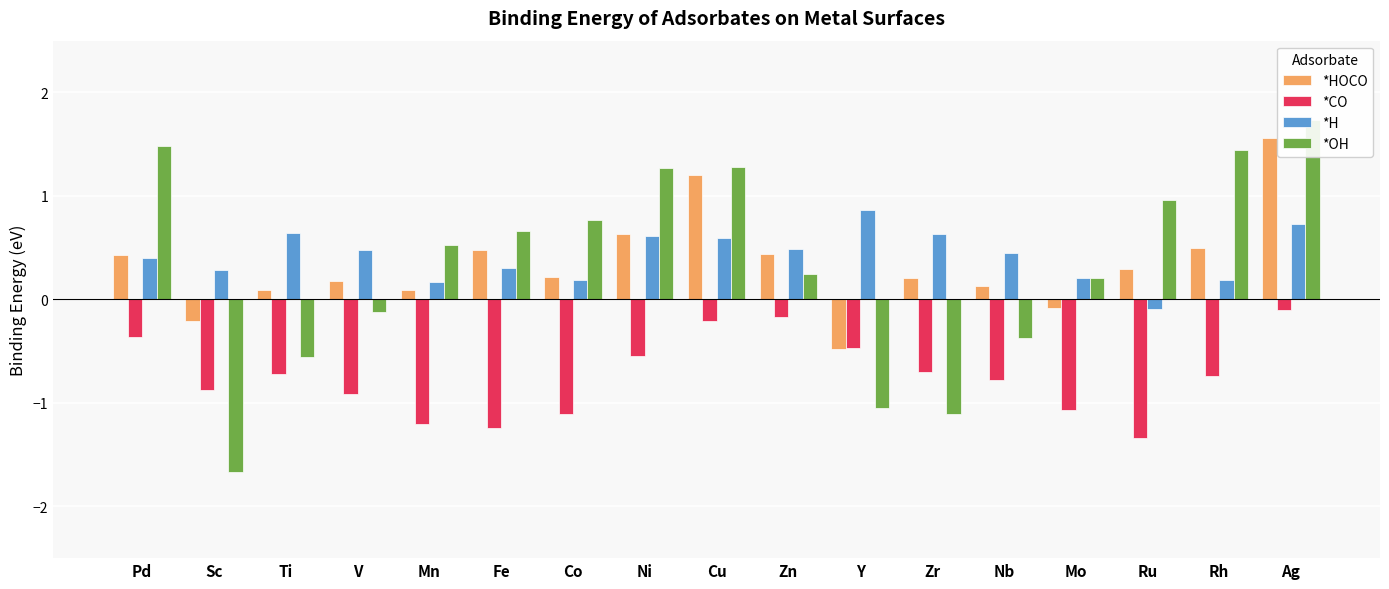

Reading left to right, what are all the values shown in this chart?

*HOCO: 0.4	-0.2	0.1	0.2	0.1	0.5	0.2	0.6	1.2	0.4	-0.5	0.2	0.1	-0.1	0.3	0.5	1.6
*CO: -0.4	-0.9	-0.7	-0.9	-1.2	-1.2	-1.1	-0.5	-0.2	-0.2	-0.5	-0.7	-0.8	-1.1	-1.3	-0.7	-0.1
*H: 0.4	0.3	0.6	0.5	0.2	0.3	0.2	0.6	0.6	0.5	0.9	0.6	0.5	0.2	-0.1	0.2	0.7
*OH: 1.5	-1.7	-0.6	-0.1	0.5	0.7	0.8	1.3	1.3	0.3	-1.1	-1.1	-0.4	0.2	1.0	1.4	1.7